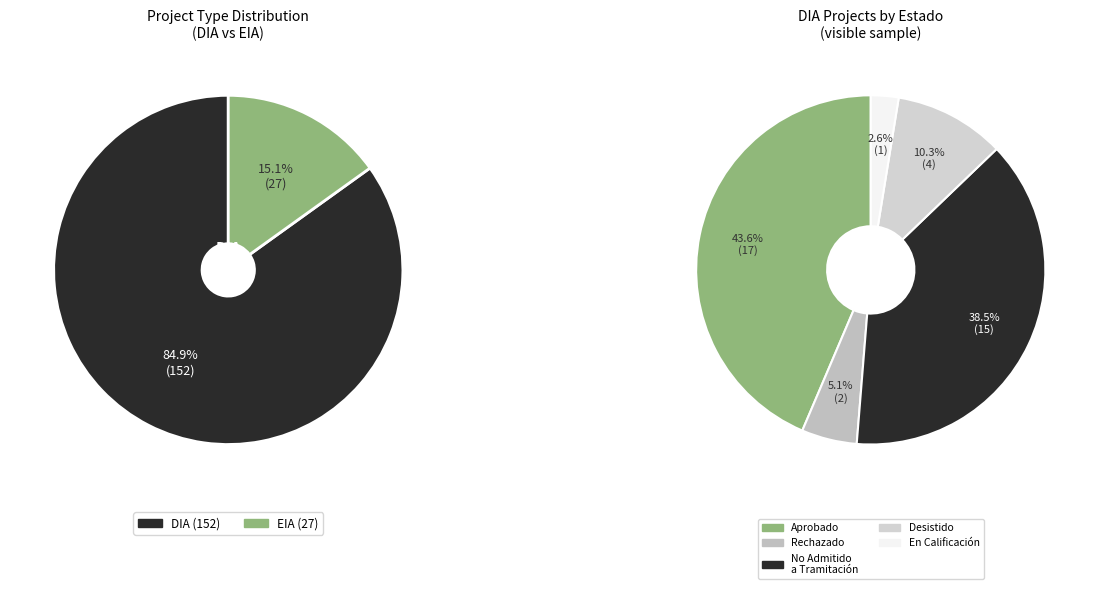

What is the largest slice in the pie chart?

DIA